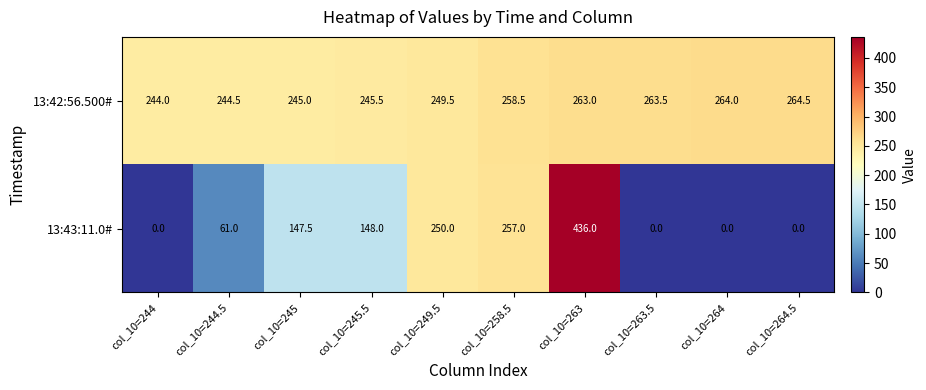

What is the sum of all 13:42:56.500# values?

2542.0